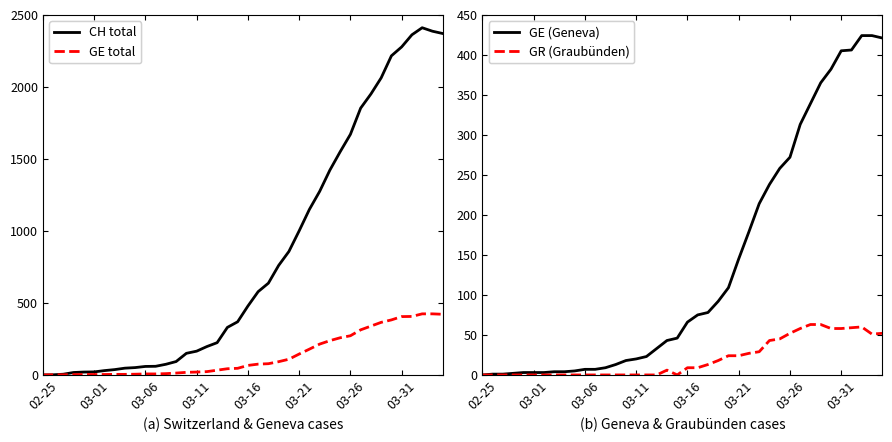

How many positive values does the GE (Geneva) series have?

39